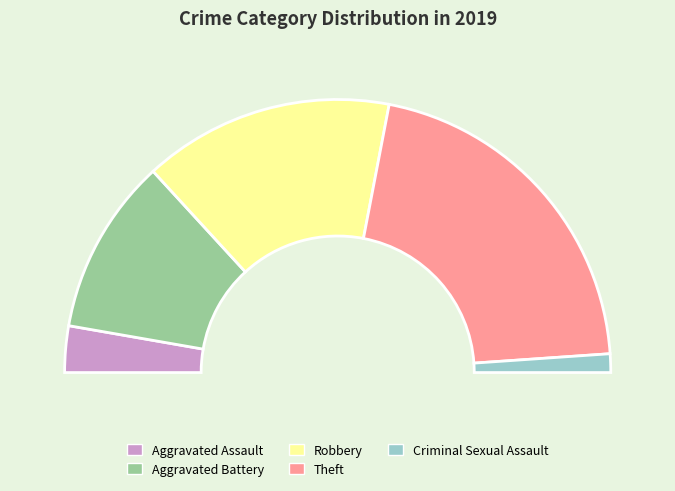

Count the number of slices in the pie.

6